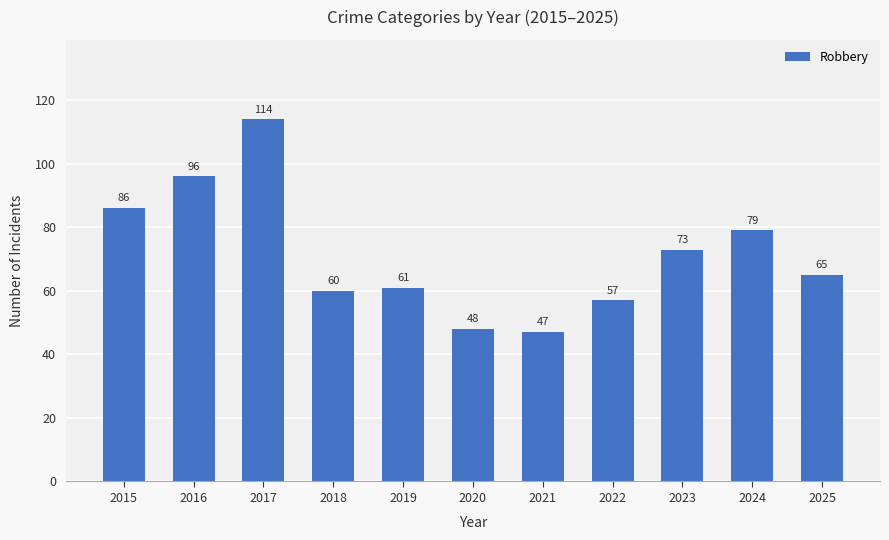

Reading left to right, transcribe all the data shown in this chart.

2015=86	2016=96	2017=114	2018=60	2019=61	2020=48	2021=47	2022=57	2023=73	2024=79	2025=65